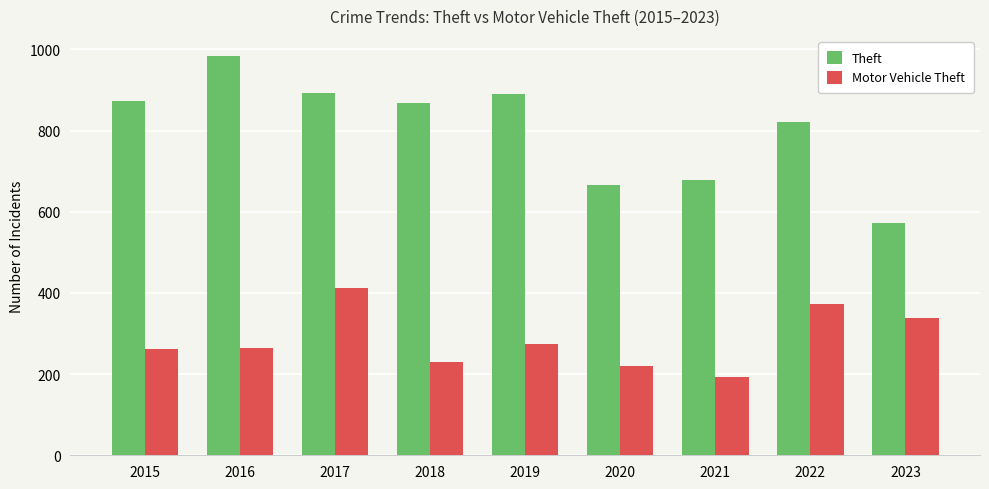

Which category has the lowest value across all series?

2021